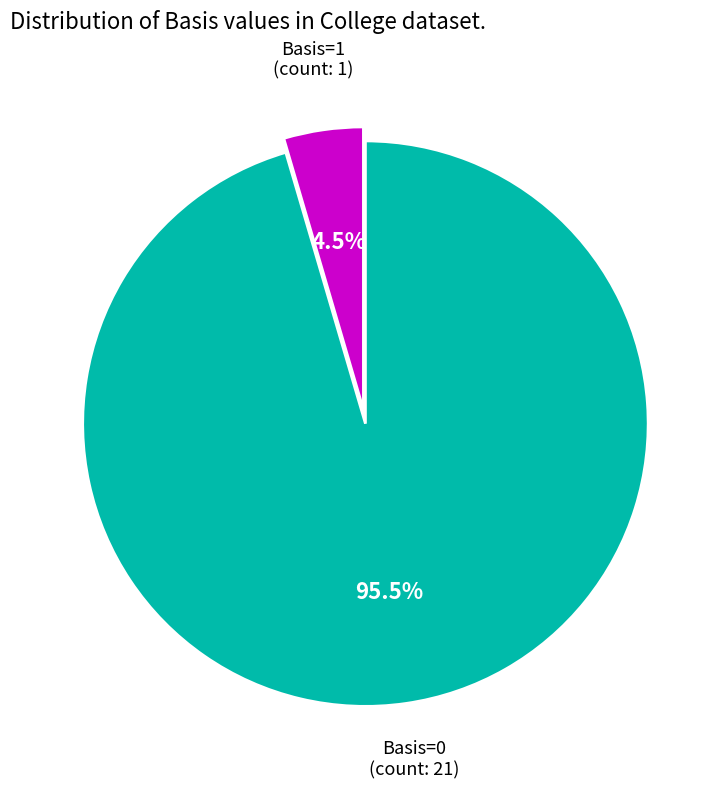

Is there a majority slice in this chart?

Yes